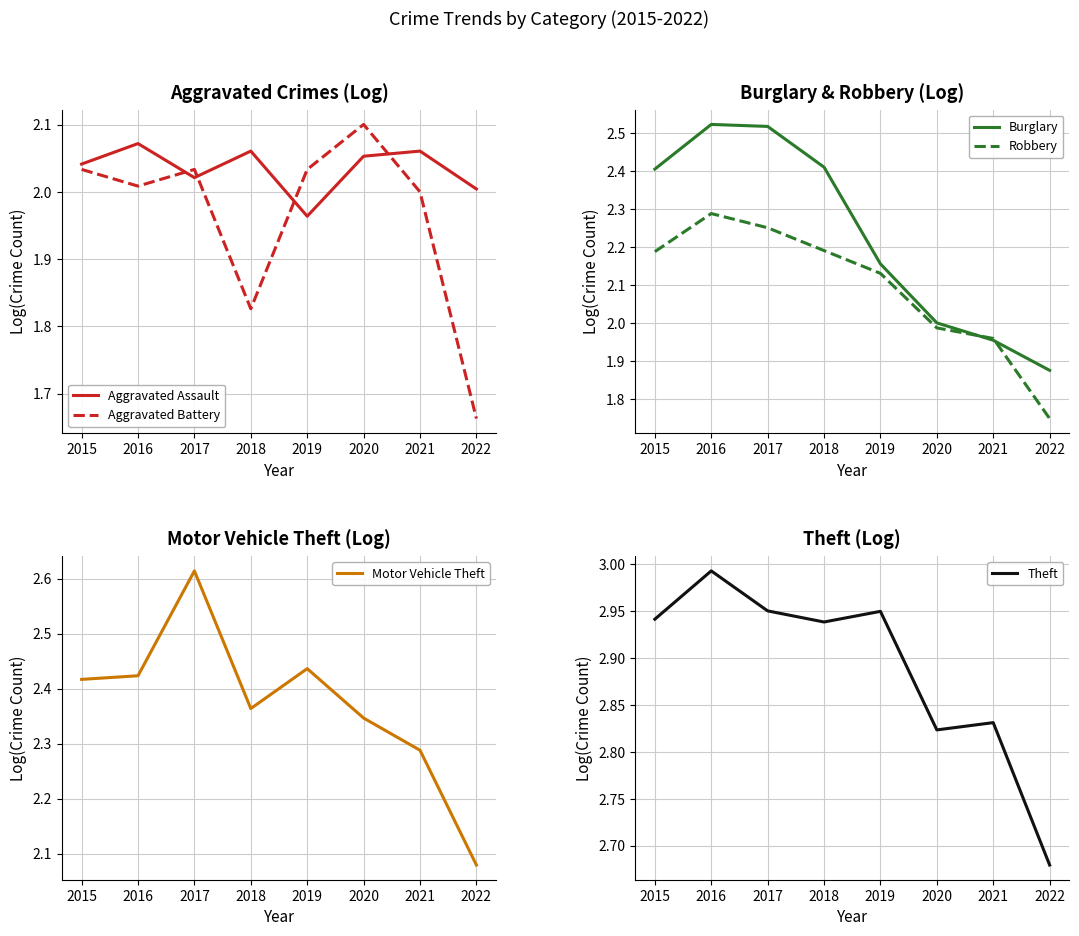

In Burglary, how many points are higher than both neighbors (excluding endpoints)?

1